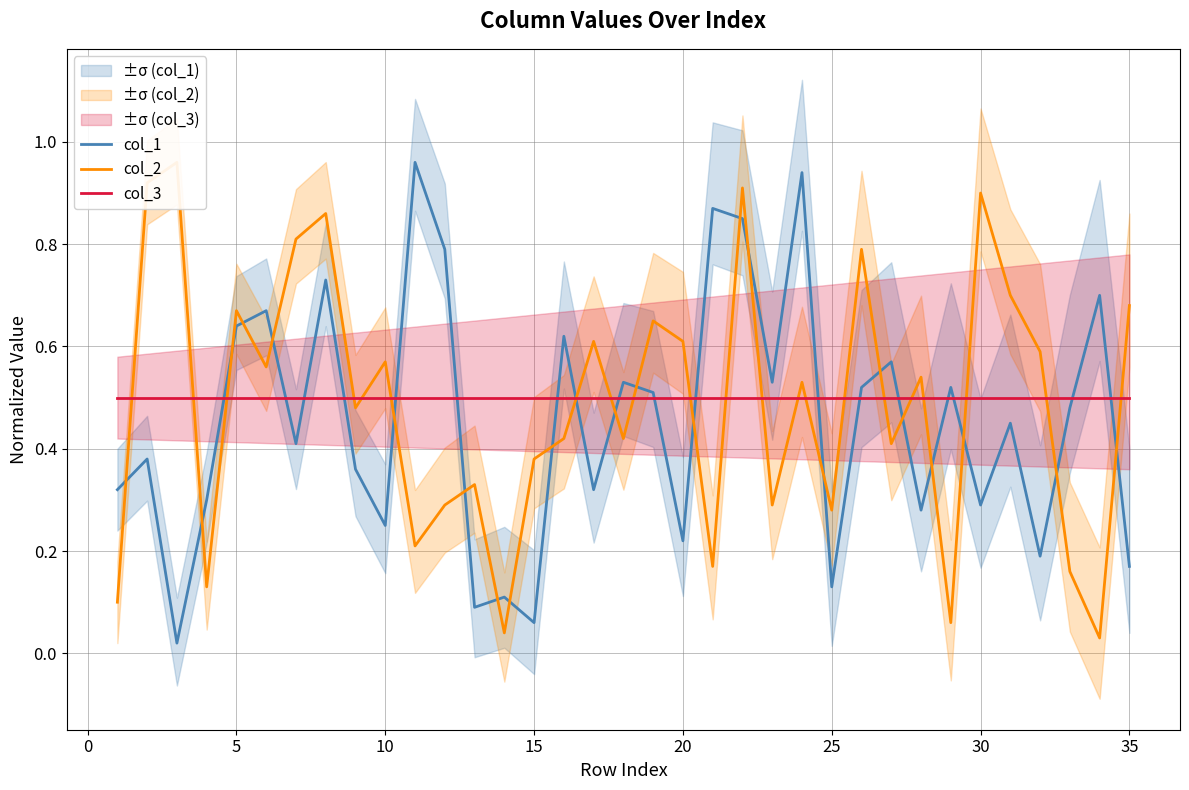

In col_2, how many points are higher than both neighbors (excluding endpoints)?

12